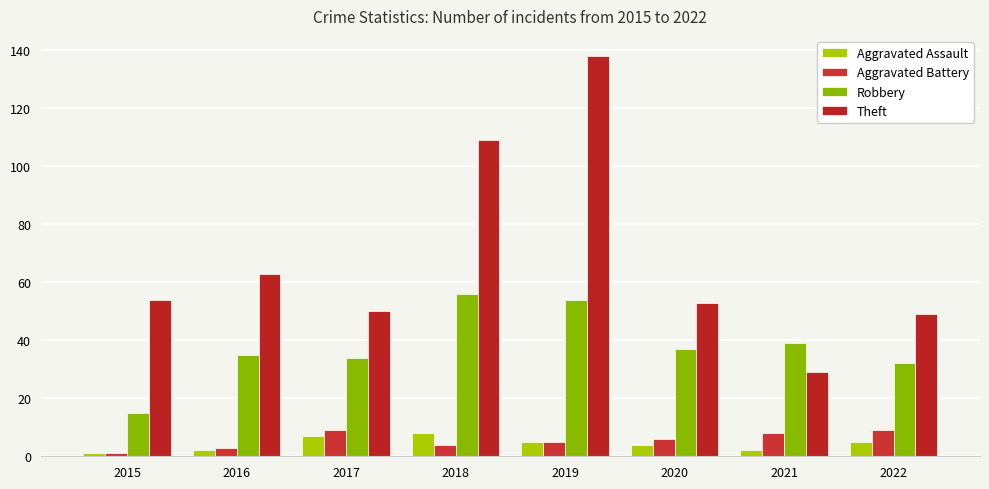

At 2020, list the series in order from smallest to largest.

Aggravated Assault, Aggravated Battery, Robbery, Theft